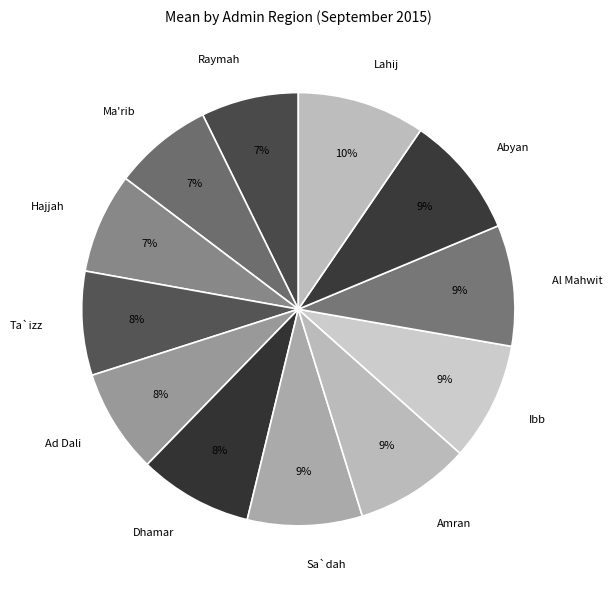

What percentage is the Lahij slice, to the nearest percent?

10%